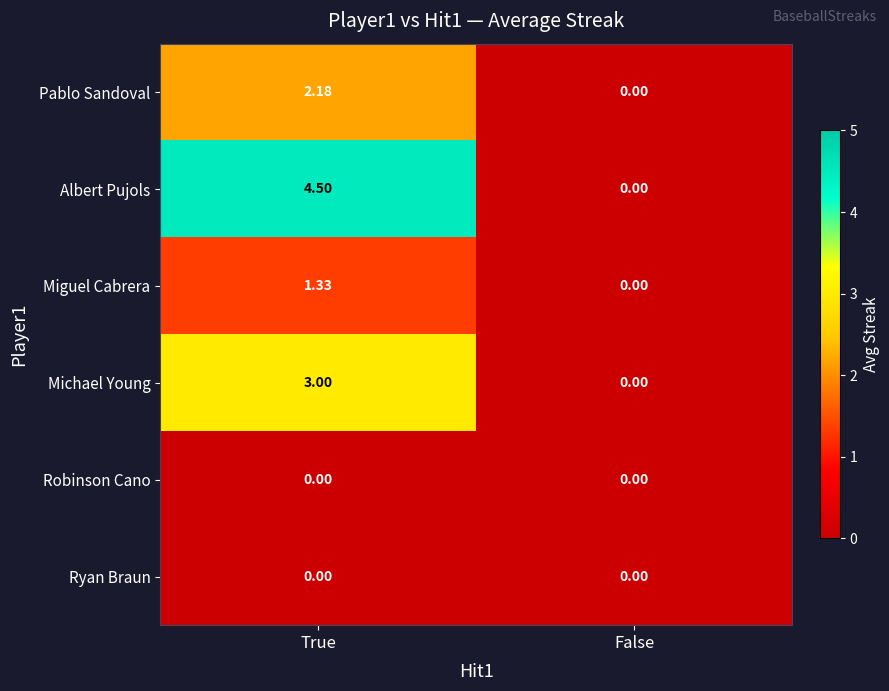

Which series changed the most between True and False?

Albert Pujols